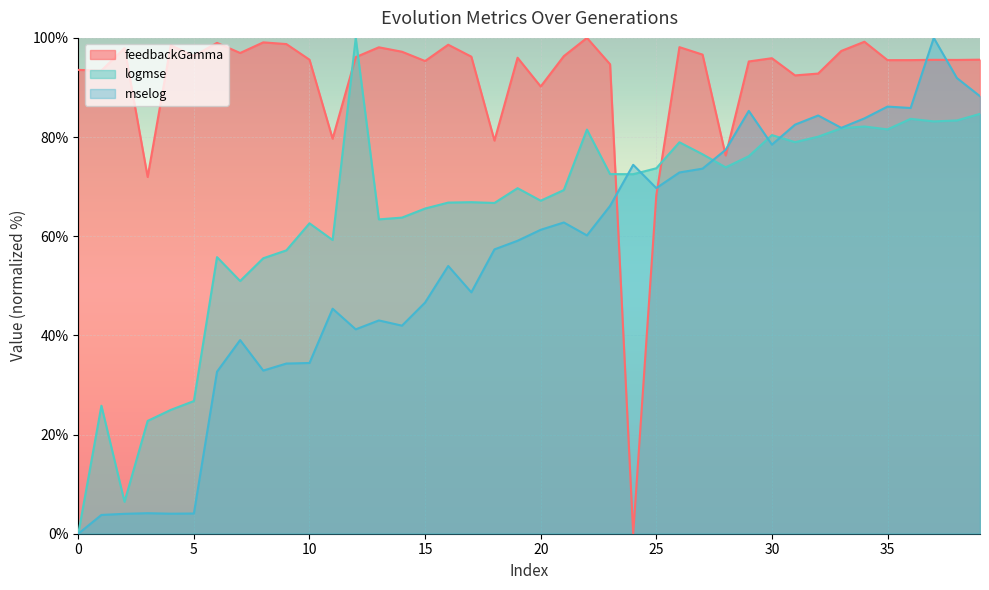

The value of feedbackGamma at 30 is 26.1. True or false?

False